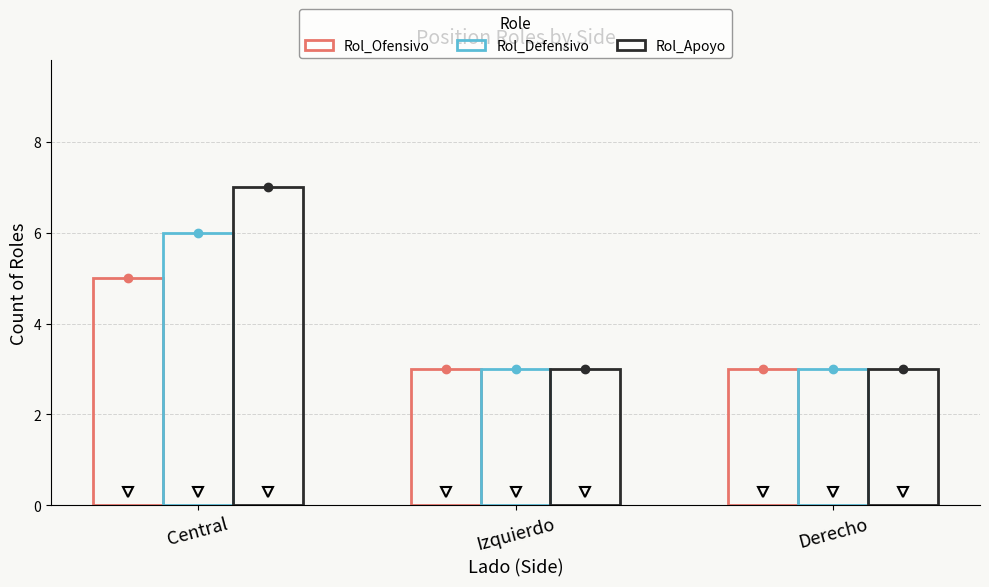

What is the approximate value of Rol_Ofensivo at Central?

5